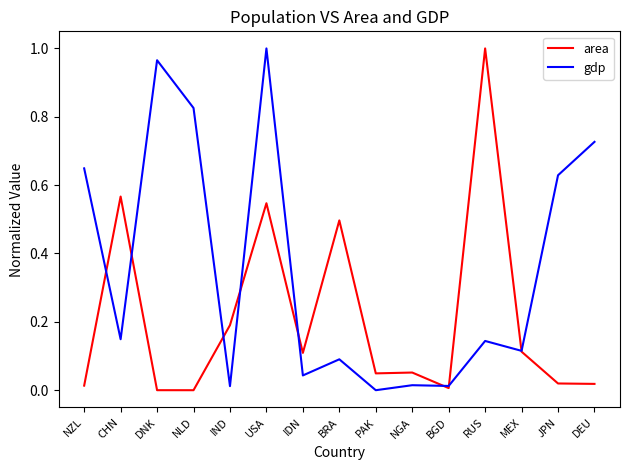

What position from the right is CHN?

14